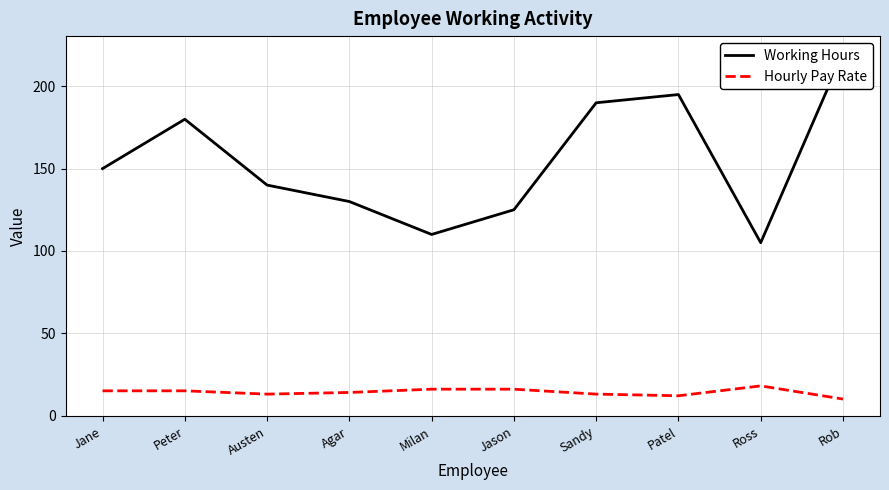

Reading right to left, list all the values displayed in this chart.

Working Hours: Rob=220	Ross=105	Patel=195	Sandy=190	Jason=125	Milan=110	Agar=130	Austen=140	Peter=180	Jane=150
Hourly Pay Rate: Rob=10	Ross=18	Patel=12	Sandy=13	Jason=16	Milan=16	Agar=14	Austen=13	Peter=15	Jane=15